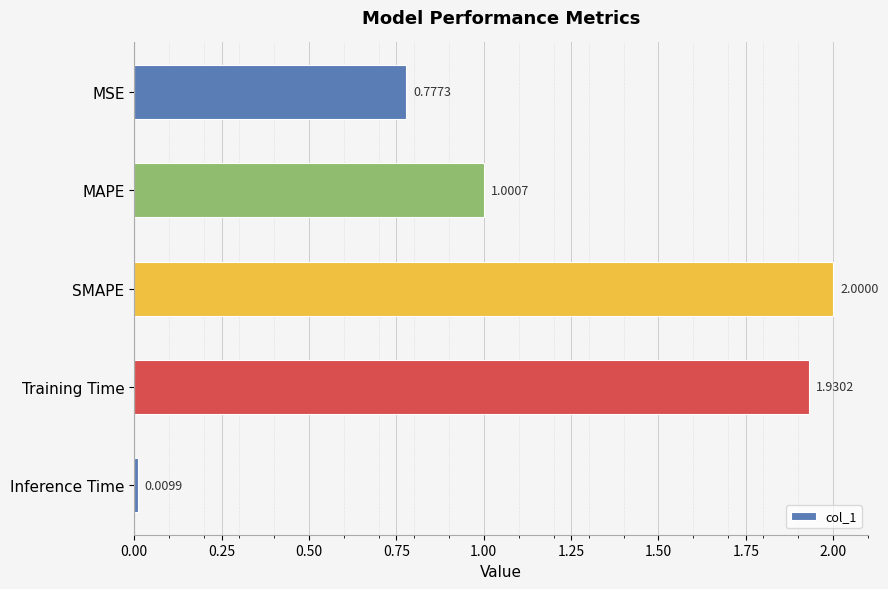

List the labels in order of value, largest first.

SMAPE, Training Time, MAPE, MSE, Inference Time